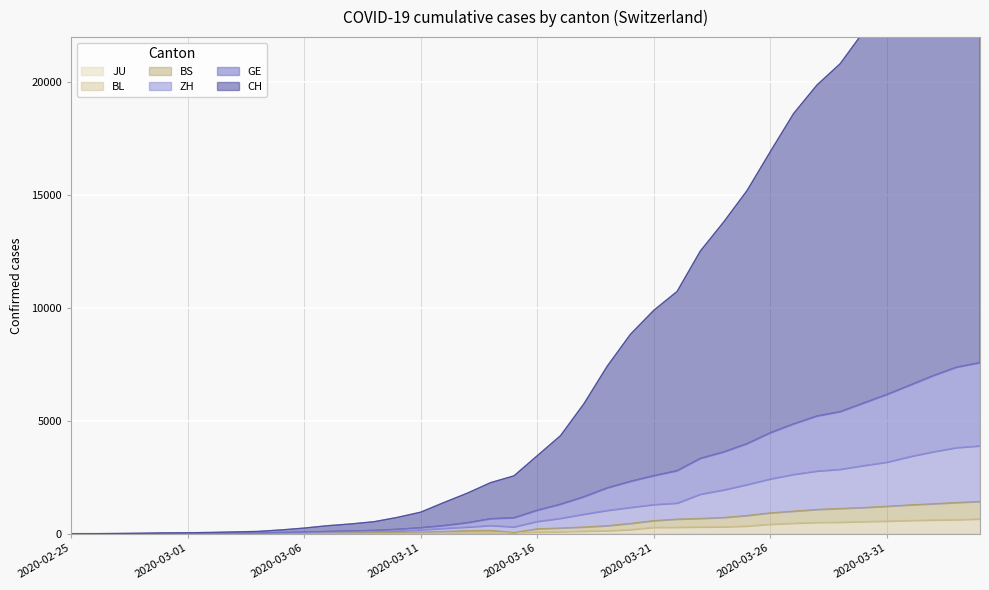

Rank the categories by ZH value from highest to lowest.

2020-04-04, 2020-04-03, 2020-04-02, 2020-04-01, 2020-03-31, 2020-03-30, 2020-03-29, 2020-03-28, 2020-03-27, 2020-03-26, 2020-03-25, 2020-03-24, 2020-03-23, 2020-03-22, 2020-03-21, 2020-03-20, 2020-03-19, 2020-03-18, 2020-03-17, 2020-03-16, 2020-03-14, 2020-03-15, 2020-03-13, 2020-03-12, 2020-03-11, 2020-03-10, 2020-03-09, 2020-03-08, 2020-03-07, 2020-03-06, 2020-03-05, 2020-03-04, 2020-03-03, 2020-03-02, 2020-03-01, 2020-02-29, 2020-02-28, 2020-02-27, 2020-02-25, 2020-02-26